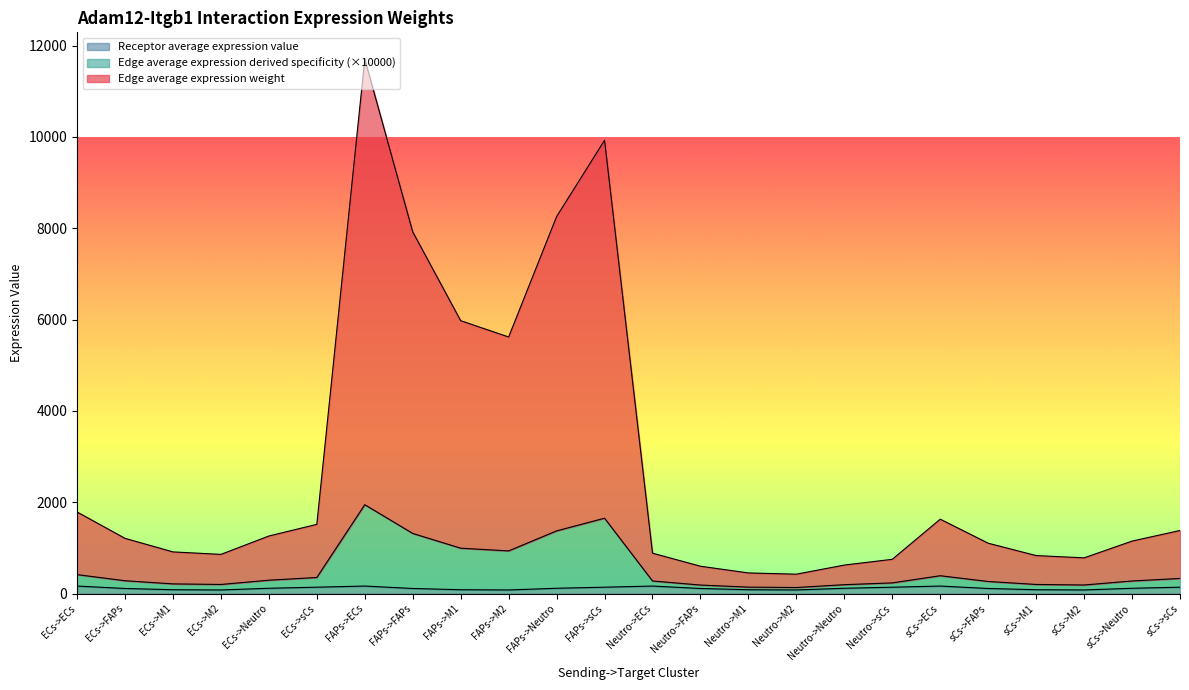

What is the label of the 4th point from the left?

ECs->M2